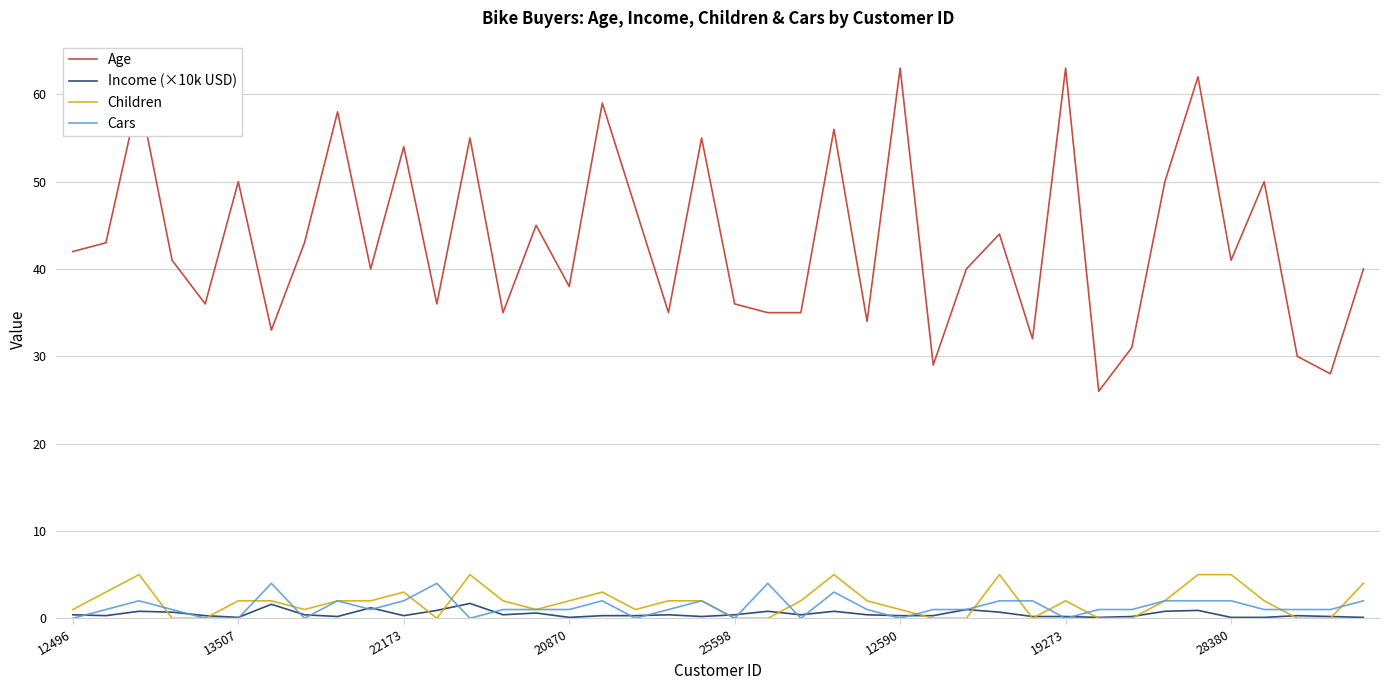

True or false: Age and Cars intersect in this chart.

False